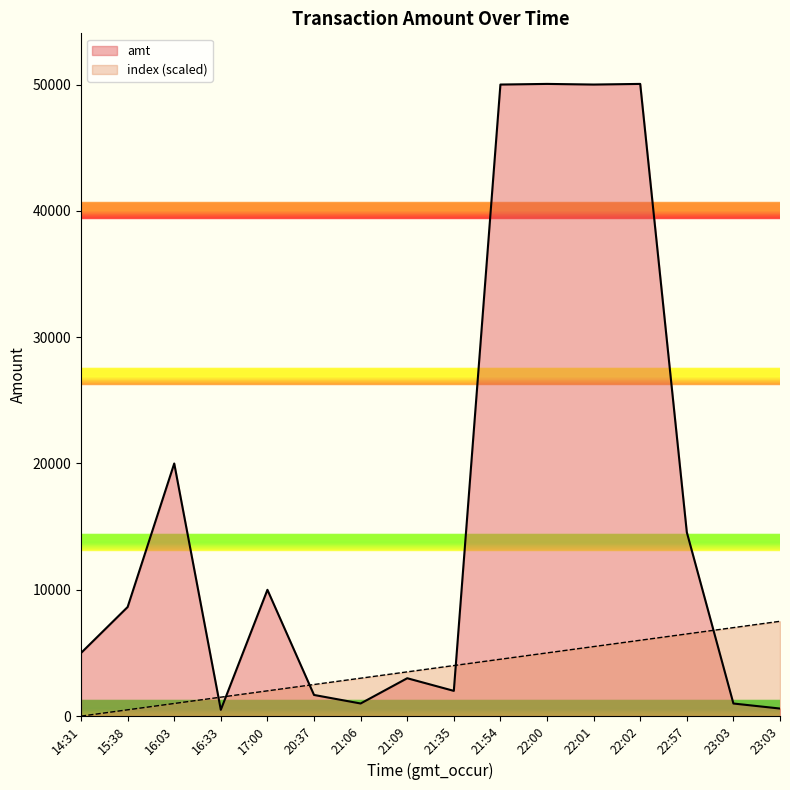

What are all the series names shown in the legend?

amt, index (scaled)